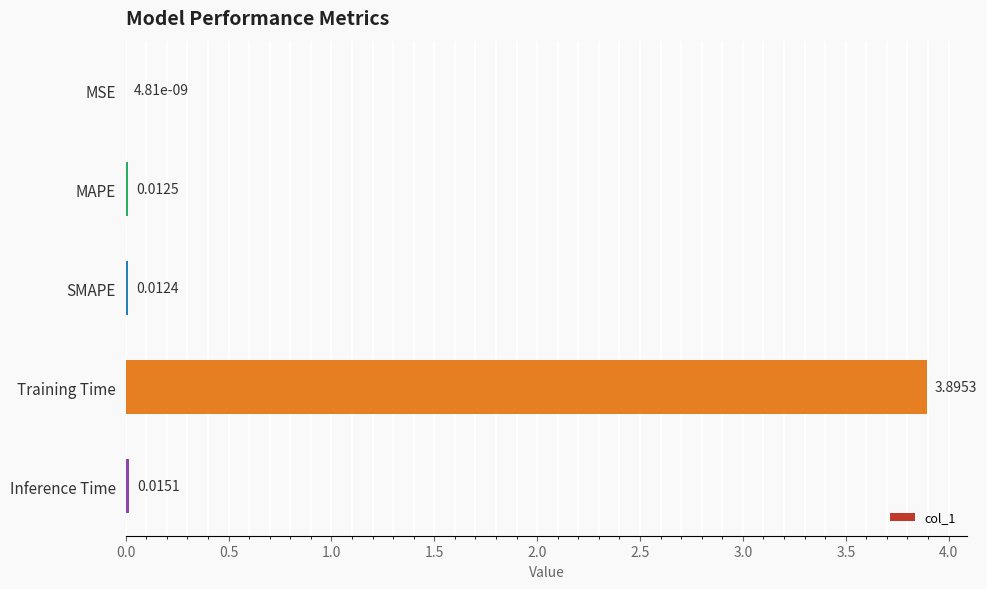

Where is the data nearest to the value 1?

Inference Time